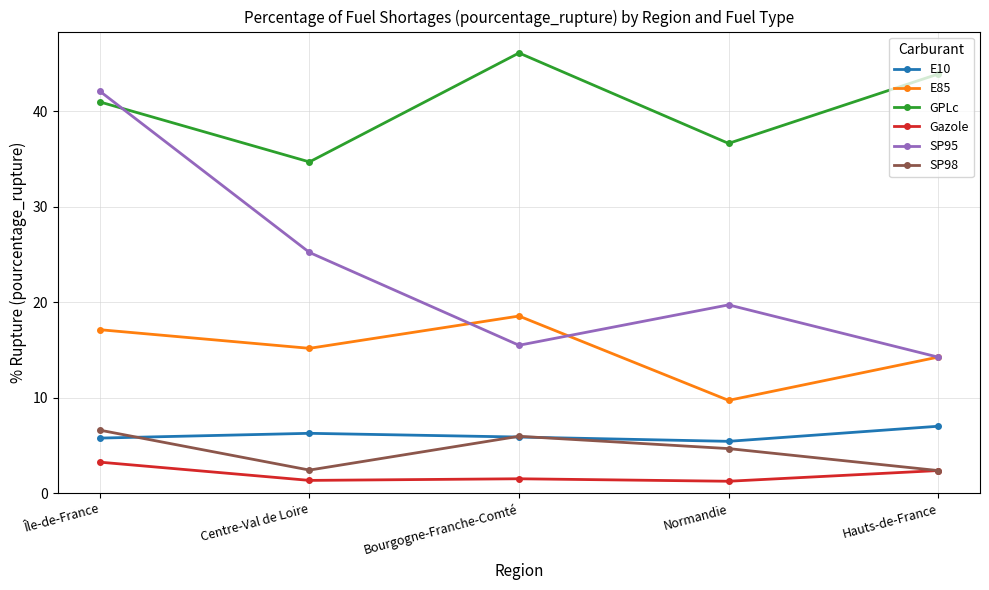

How many lines are shown in the chart?

6